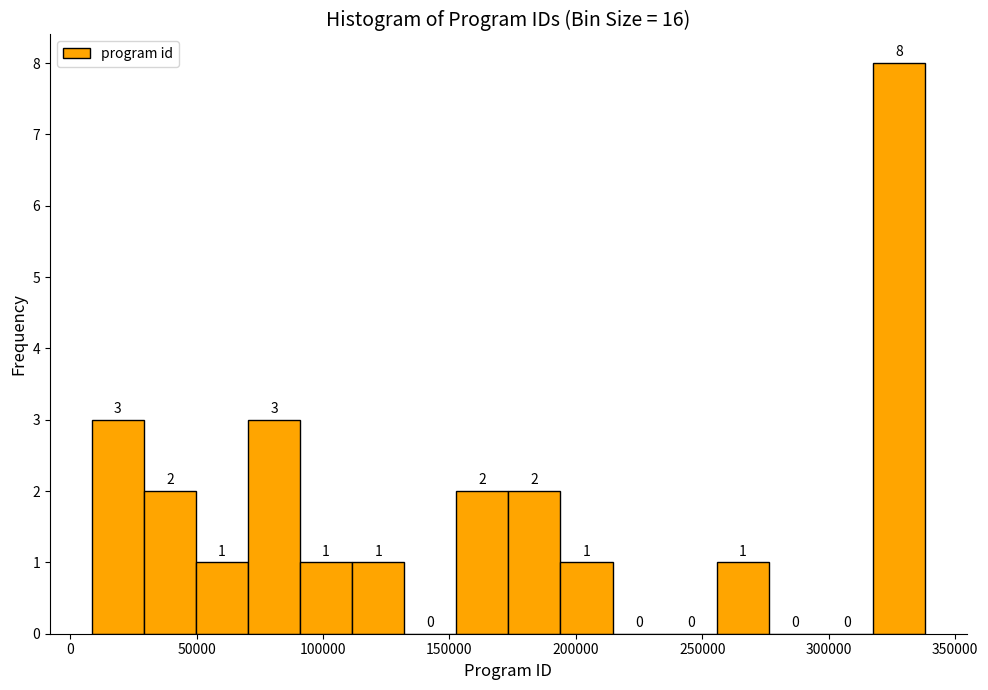

Reading left to right, transcribe this chart: for each bar, give the range it covers on the x-axis and its height. The bar edges are not printed on the chart, so give them approximately, as read against the axis.

10000 to 30000: 3
30000 to 50000: 2
50000 to 70000: 1
70000 to 90000: 3
90000 to 110000: 1
110000 to 130000: 1
130000 to 155000: 0
155000 to 175000: 2
175000 to 195000: 2
195000 to 215000: 1
215000 to 235000: 0
235000 to 255000: 0
255000 to 275000: 1
275000 to 295000: 0
295000 to 320000: 0
320000 to 340000: 8